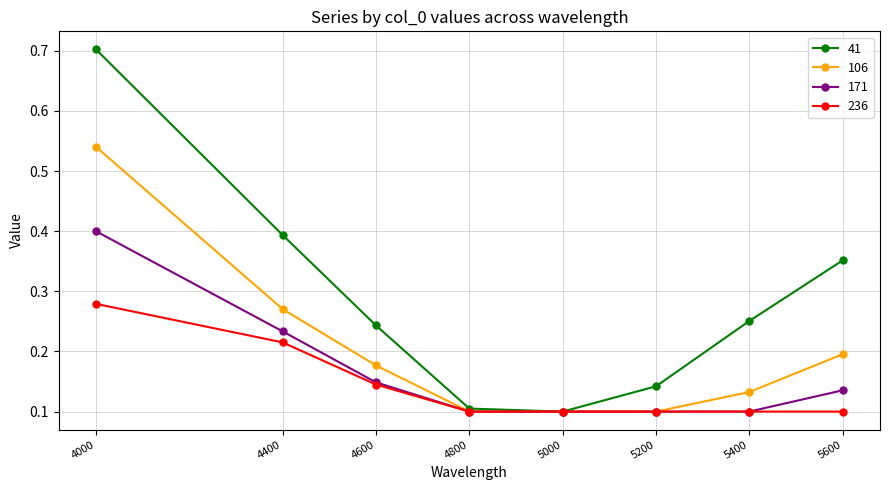

Rank the series at 5600 from highest to lowest value.

41, 106, 171, 236